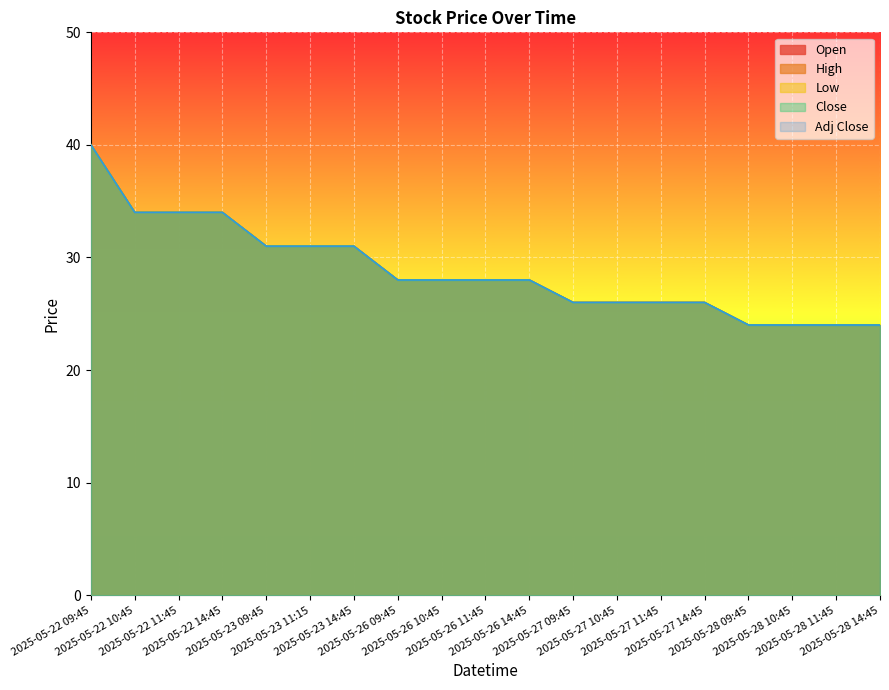

List the labels in order of Close value, largest first.

2025-05-22 09:45, 2025-05-22 10:45, 2025-05-22 11:45, 2025-05-22 14:45, 2025-05-23 09:45, 2025-05-23 11:15, 2025-05-23 14:45, 2025-05-26 09:45, 2025-05-26 10:45, 2025-05-26 11:45, 2025-05-26 14:45, 2025-05-27 09:45, 2025-05-27 10:45, 2025-05-27 11:45, 2025-05-27 14:45, 2025-05-28 09:45, 2025-05-28 10:45, 2025-05-28 11:45, 2025-05-28 14:45